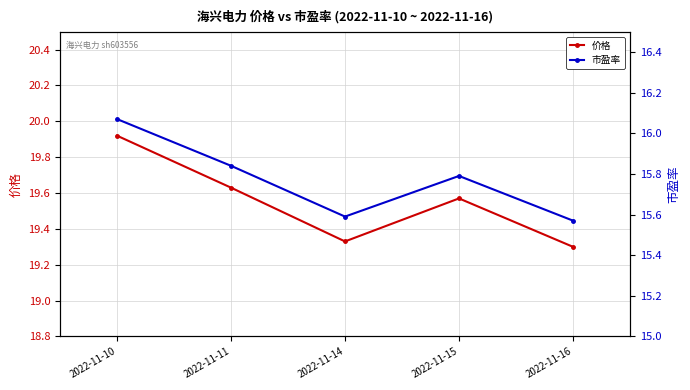

Which series has the widest spread of values?

价格